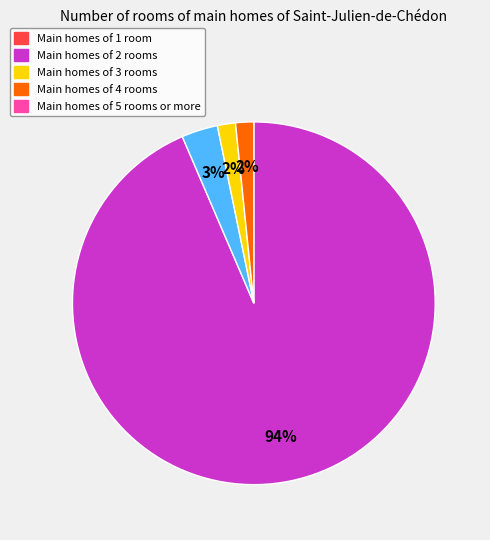

Is there a majority slice in this chart?

Yes